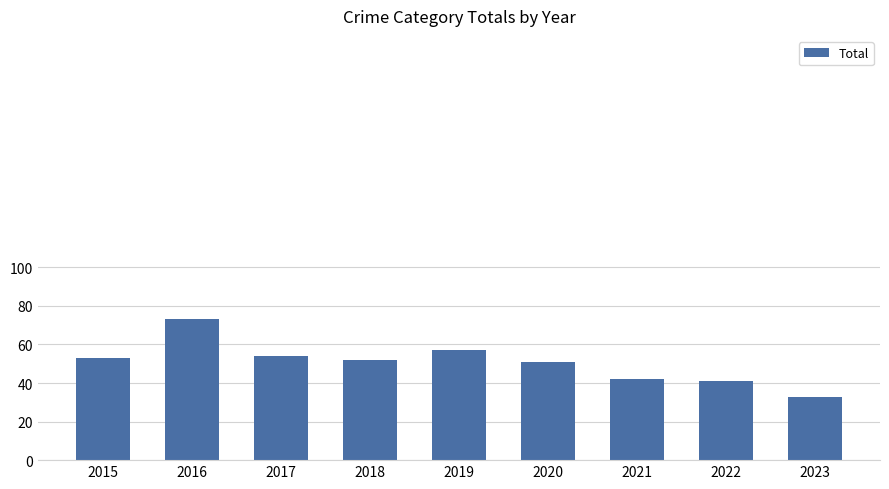

What is the value of the 7th bar from the left?

42